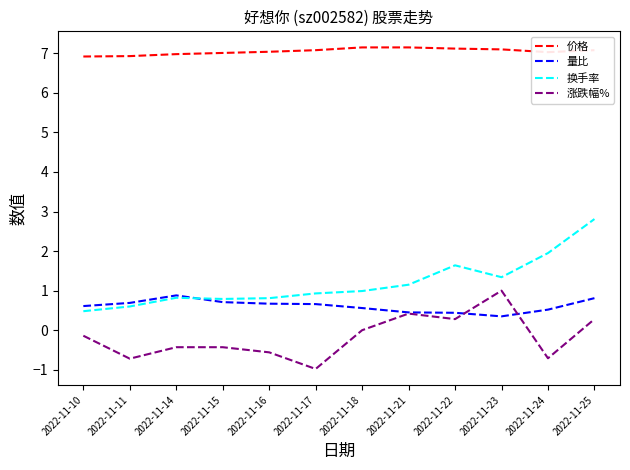

The value of 价格 at 2022-11-23 is 7.1. True or false?

True